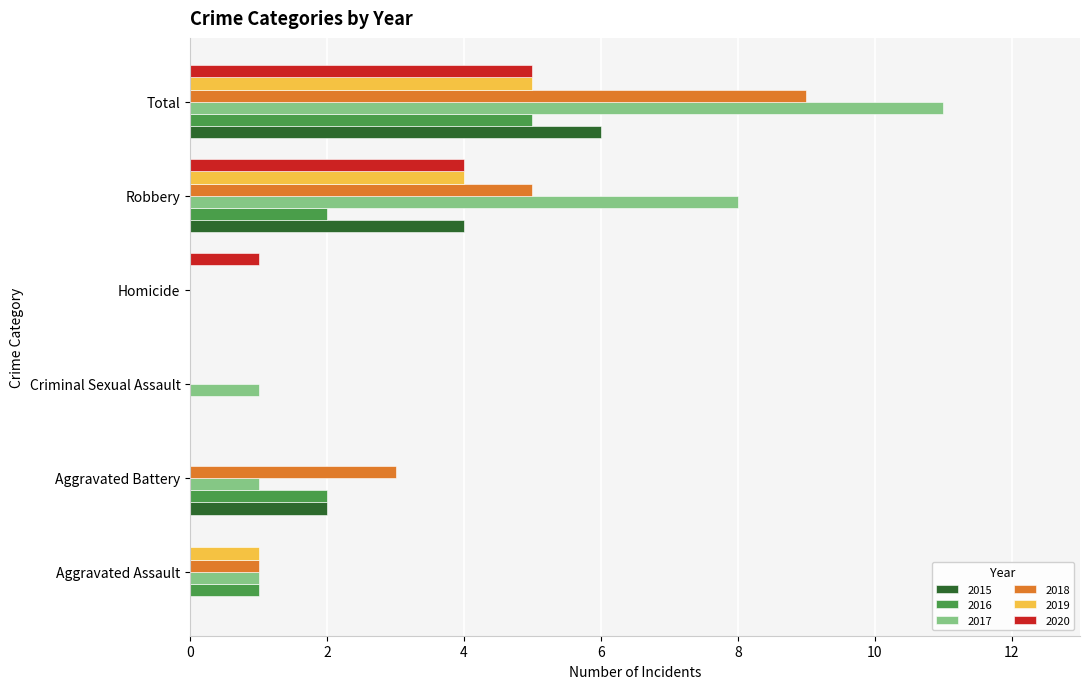

What is the total value across all series at Homicide?

1